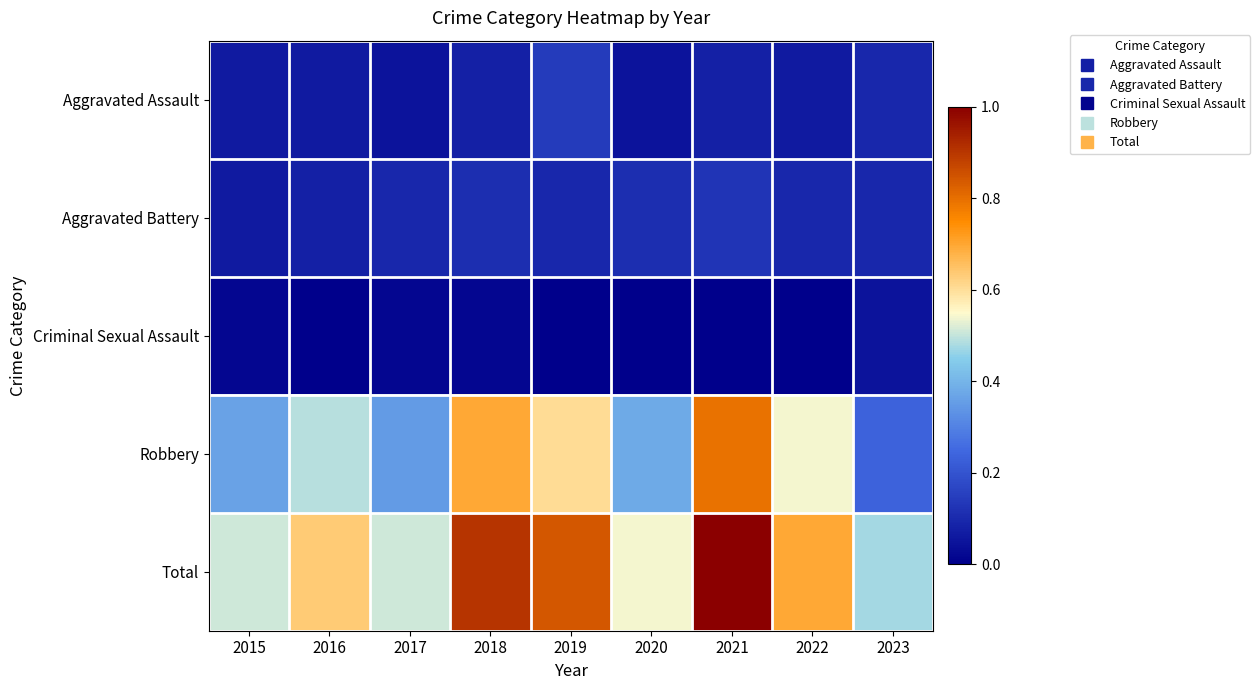

Reading left to right, transcribe all the data shown in this chart.

Aggravated Assault: 2015=0.1	2016=0.1	2017=0.0	2018=0.1	2019=0.1	2020=0.0	2021=0.1	2022=0.1	2023=0.1
Aggravated Battery: 2015=0.1	2016=0.1	2017=0.1	2018=0.1	2019=0.1	2020=0.1	2021=0.1	2022=0.1	2023=0.1
Criminal Sexual Assault: 2015=0.0	2016=0.0	2017=0.0	2018=0.0	2019=0.0	2020=0.0	2021=0.0	2022=0.0	2023=0.0
Robbery: 2015=0.4	2016=0.5	2017=0.3	2018=0.7	2019=0.6	2020=0.4	2021=0.8	2022=0.5	2023=0.2
Total: 2015=0.5	2016=0.6	2017=0.5	2018=0.9	2019=0.8	2020=0.5	2021=1.0	2022=0.7	2023=0.5